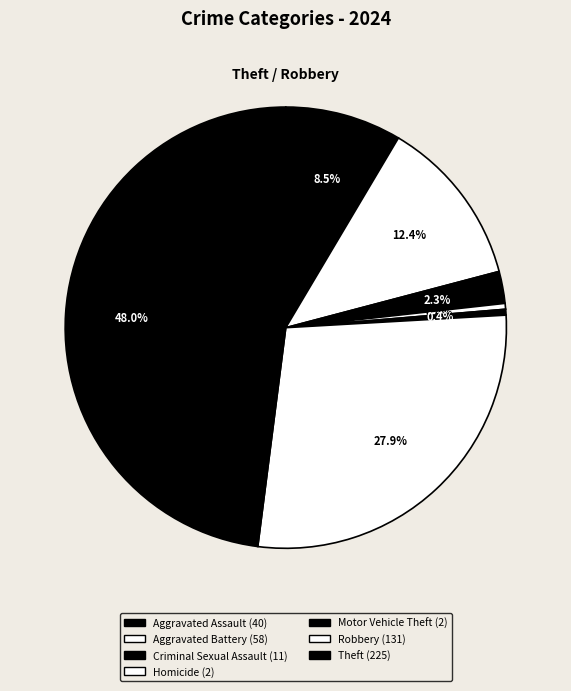

How many slices are in this pie chart?

7